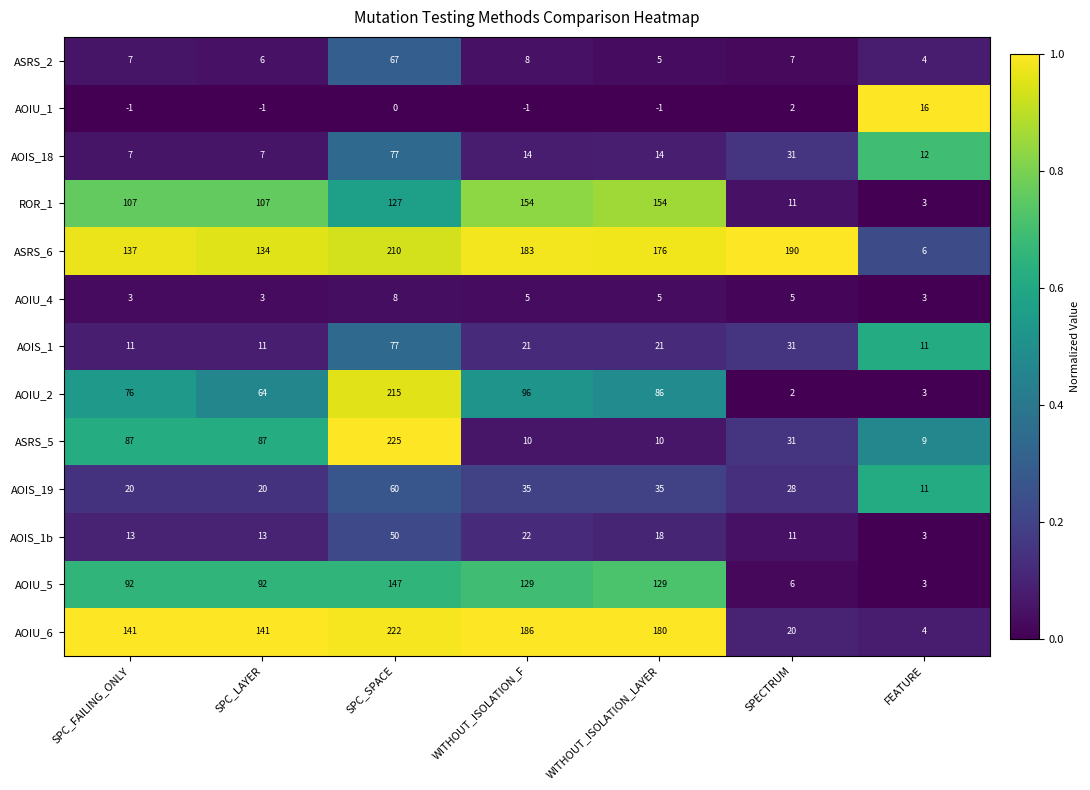

Read the AOIU_4 value at SPECTRUM.

5